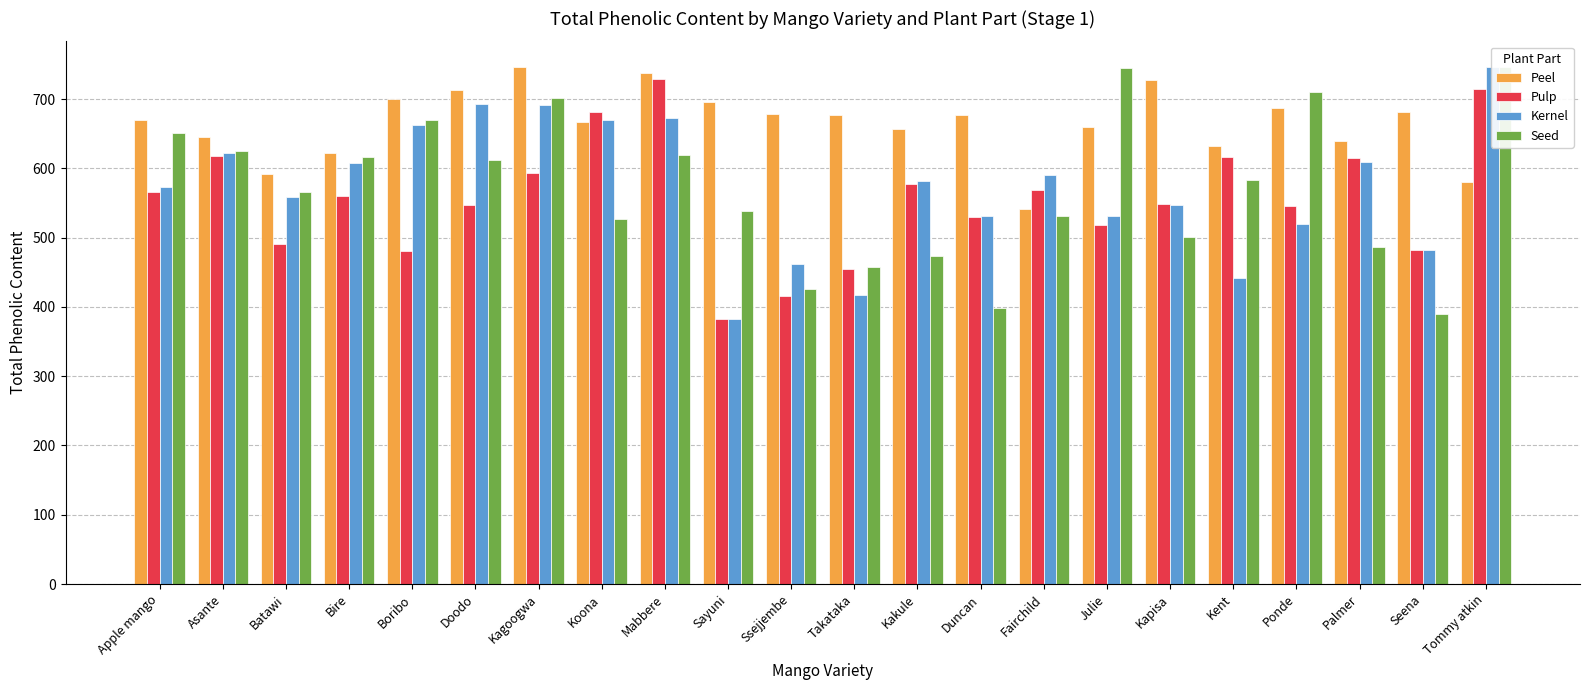

How many bars are there in each group?

4